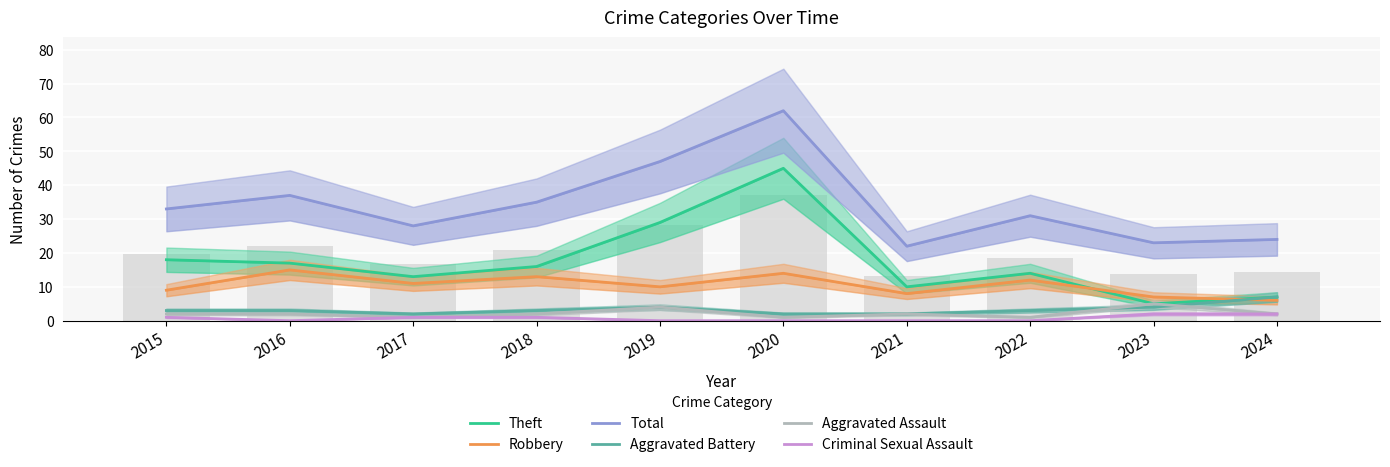

Reading right to left, extract all data points from this chart.

Theft: 2024=7	2023=5	2022=14	2021=10	2020=45	2019=29	2018=16	2017=13	2016=17	2015=18
Robbery: 2024=6	2023=7	2022=12	2021=8	2020=14	2019=10	2018=13	2017=11	2016=15	2015=9
Total: 2024=24	2023=23	2022=31	2021=22	2020=62	2019=47	2018=35	2017=28	2016=37	2015=33
Aggravated Battery: 2024=7	2023=4	2022=3	2021=2	2020=2	2019=4	2018=3	2017=2	2016=3	2015=3
Aggravated Assault: 2024=2	2023=5	2022=1	2021=2	2020=1	2019=4	2018=2	2017=1	2016=2	2015=2
Criminal Sexual Assault: 2024=2	2023=2	2022=0	2021=0	2020=0	2019=0	2018=1	2017=1	2016=0	2015=1